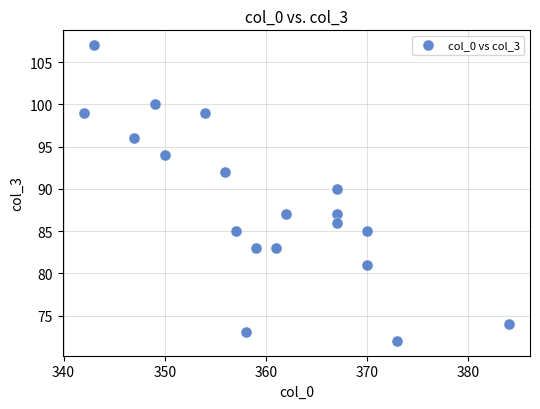

What Y value in the scatter plot is closest to 89?

90